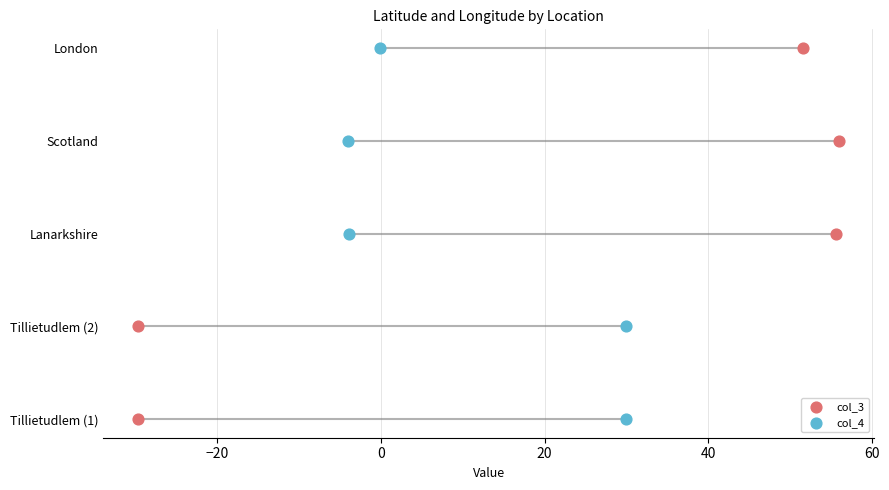

Is the value of col_4 at −40 greater than the value of col_3 at 0?

No